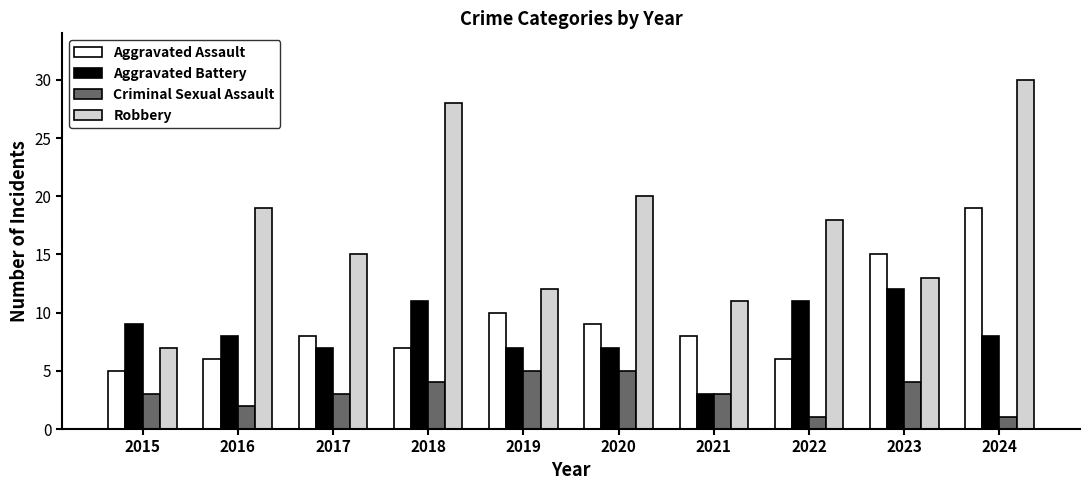

At which category is the sum across all series the highest?

2024